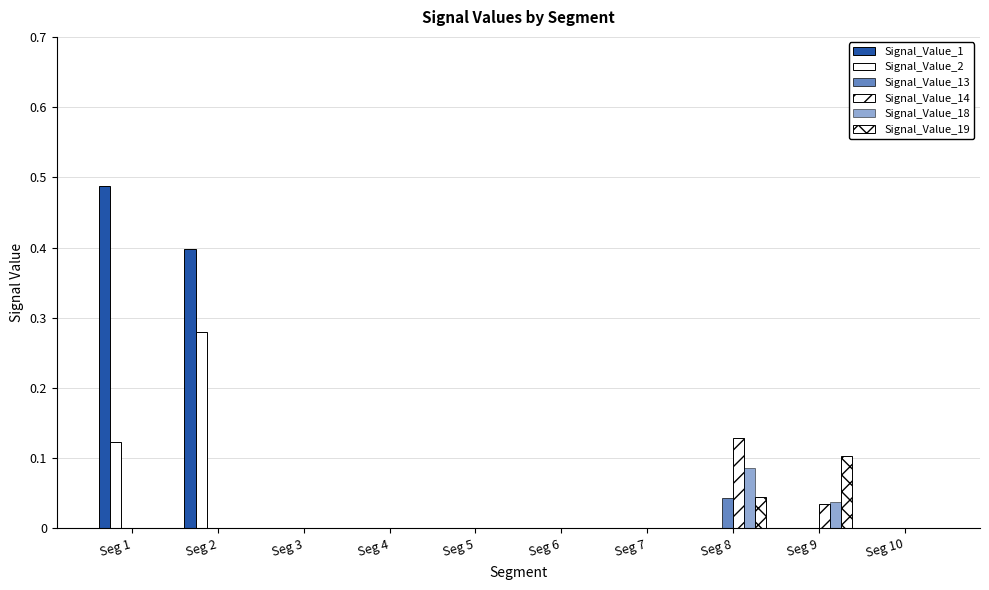

Which has a higher value, Seg 9 or Seg 8?

Seg 9